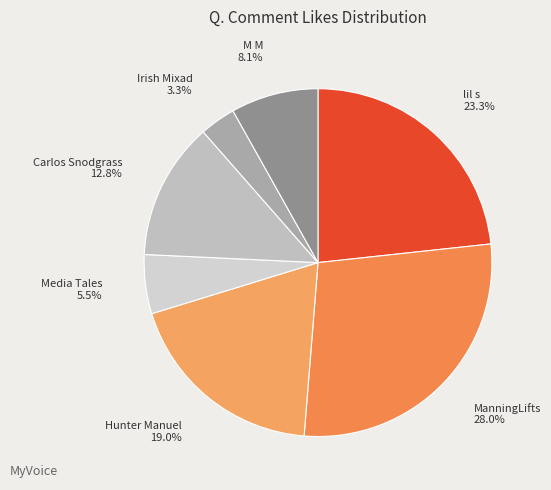

How many segments does this pie chart have?

7